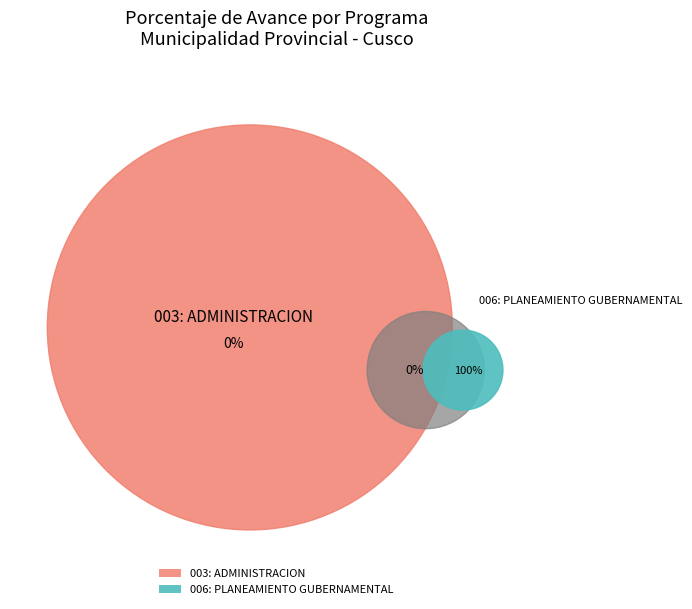

How many slices are in this pie chart?

2